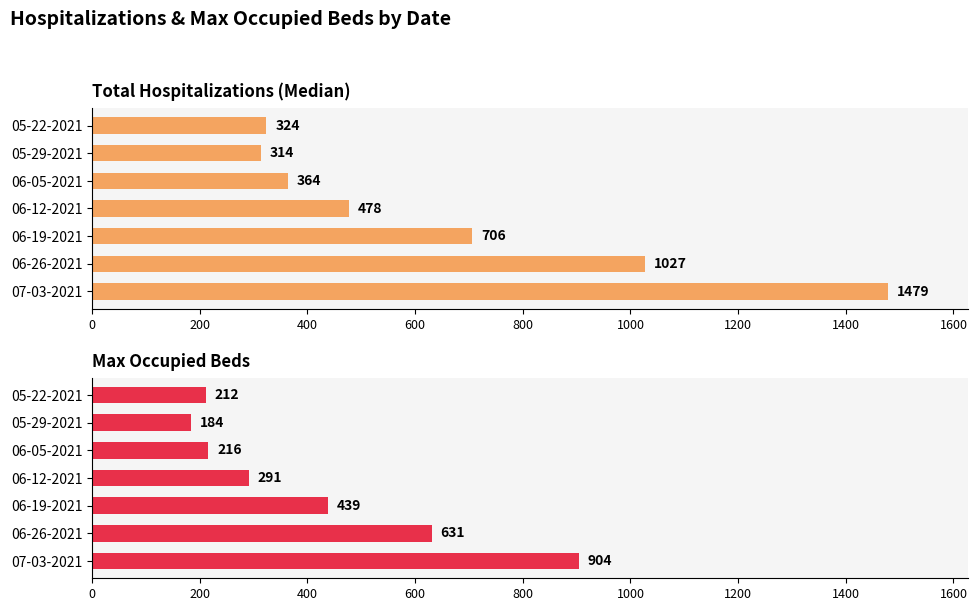

Which series has the largest total across all categories?

Total Hospitalizations (Median)